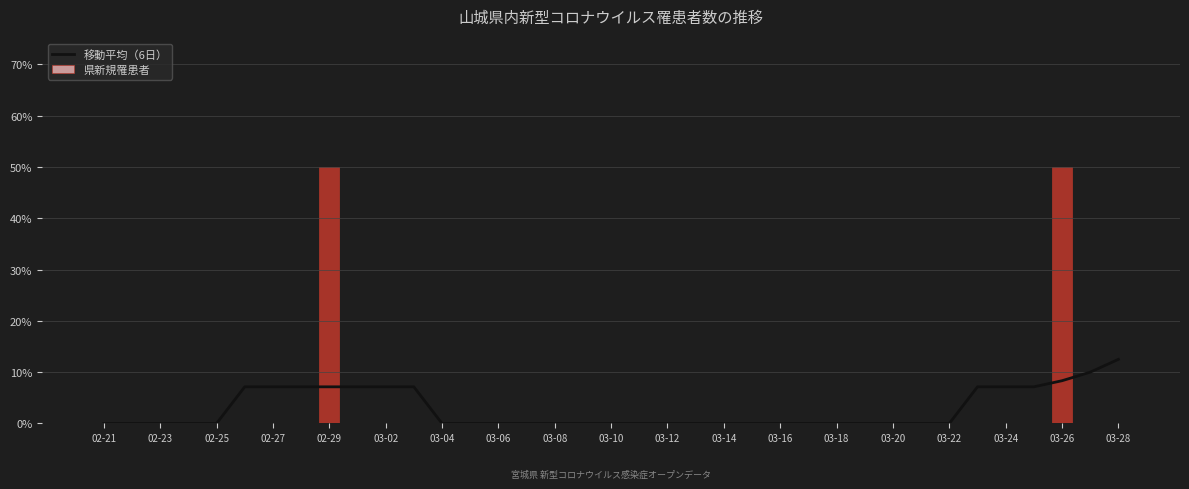

What is the maximum value for 県新規罹患者?

50